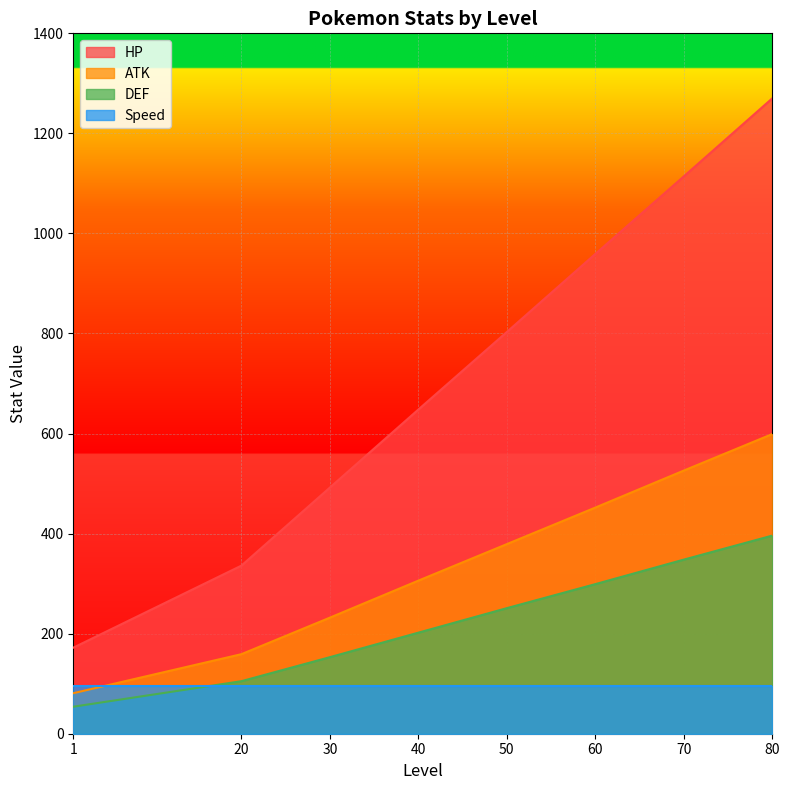

True or false: HP and ATK intersect in this chart.

False